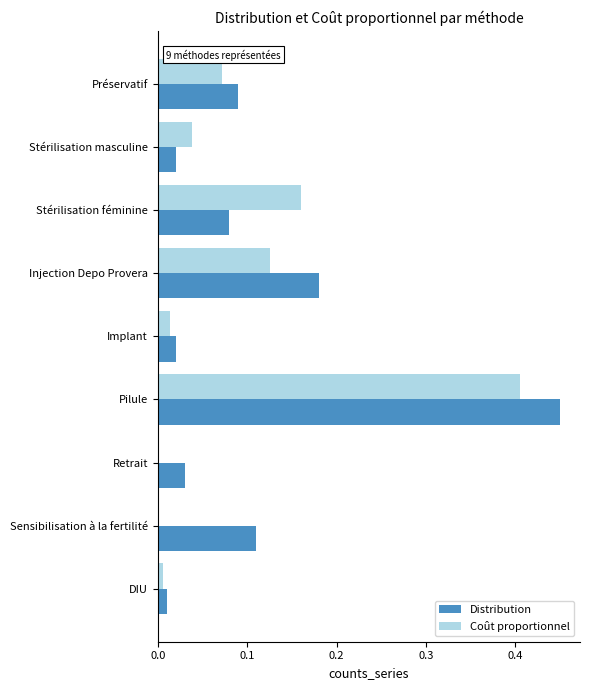

At which category is the sum across all series the highest?

Pilule